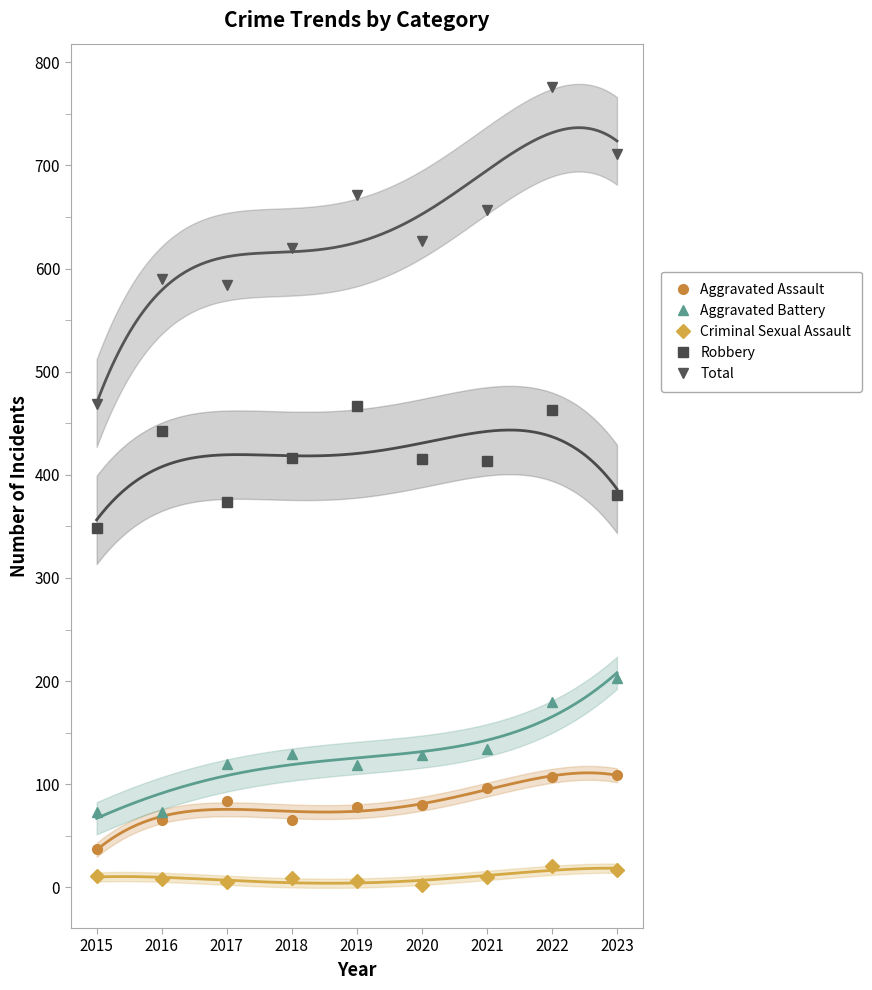

How many interior local peaks does the Aggravated Battery series have?

1